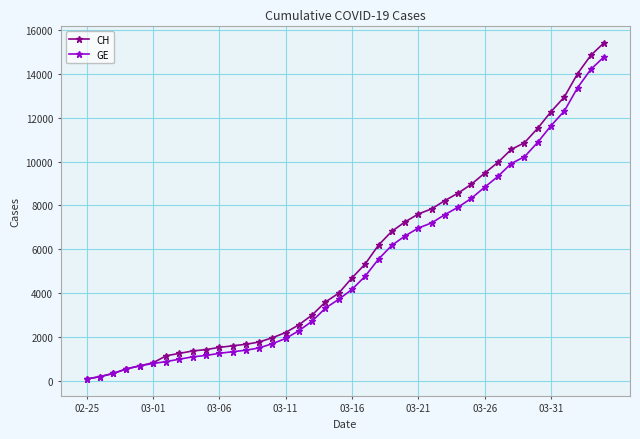

What is the maximum value shown in the chart?

15433